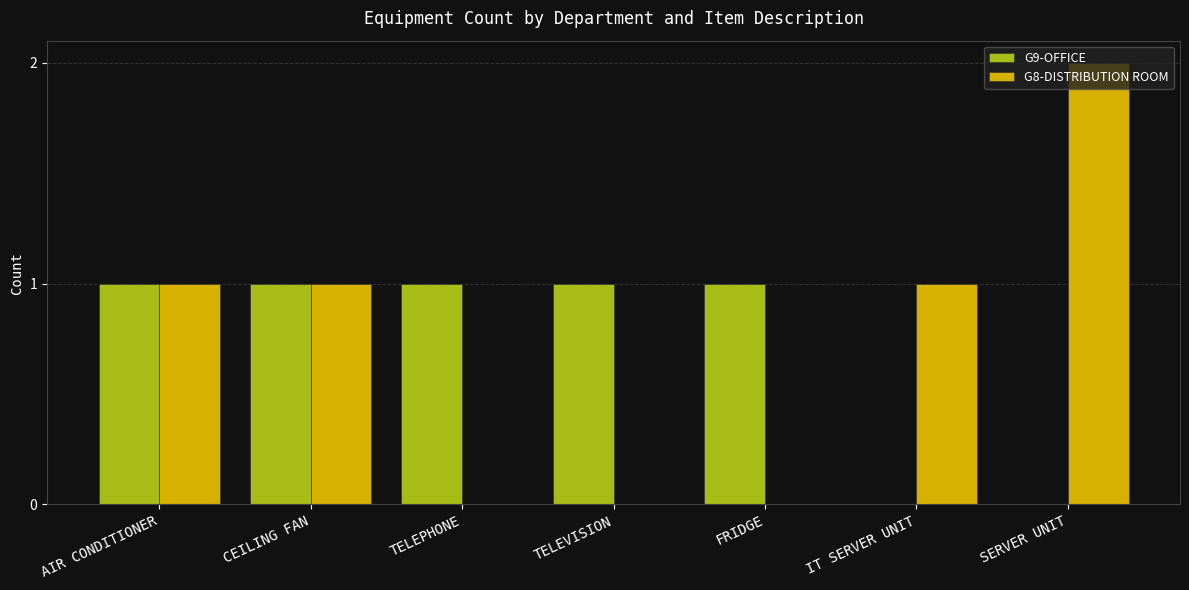

Which label corresponds to the largest value in the chart?

SERVER UNIT